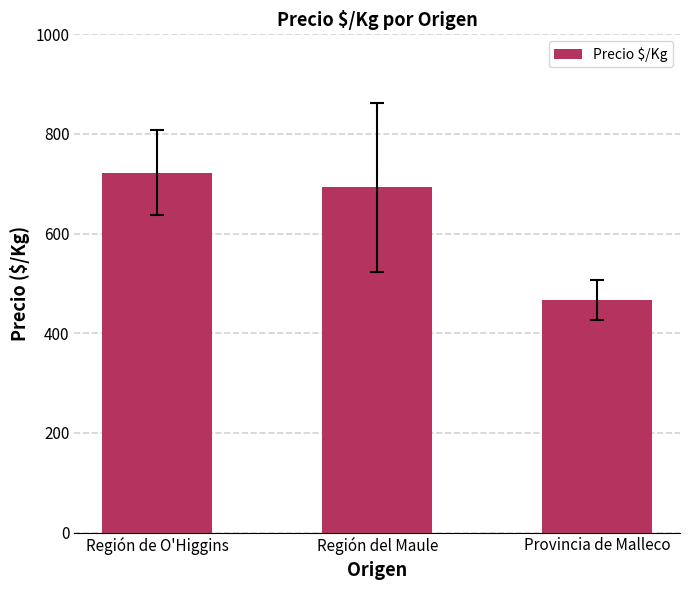

True or false: the data shows 1036 at Región del Maule.

False